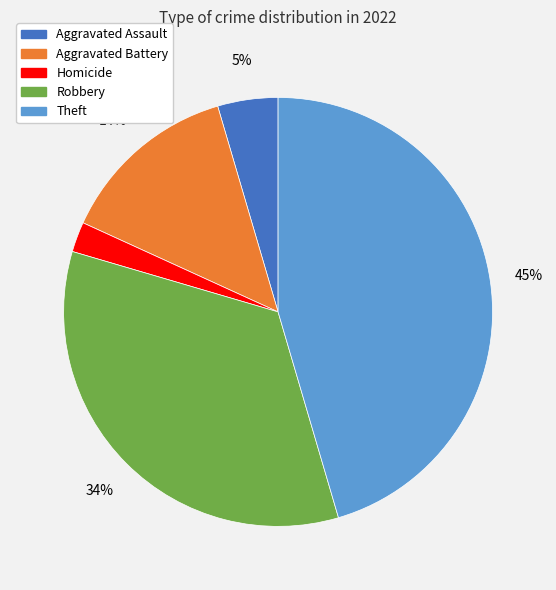

To the nearest percent, what is the difference between the largest and smallest slice percentages?

43%